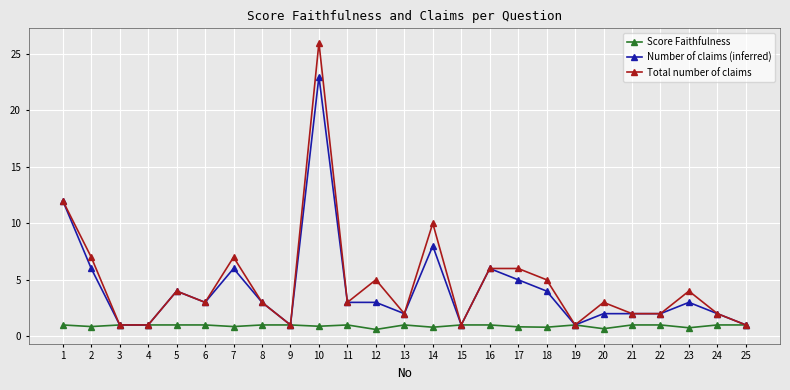

True or false: Total number of claims has more than 0 points higher than both neighbors.

True